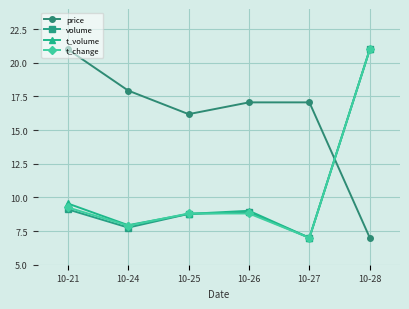

What is the highest value of the t_change series?

21.0